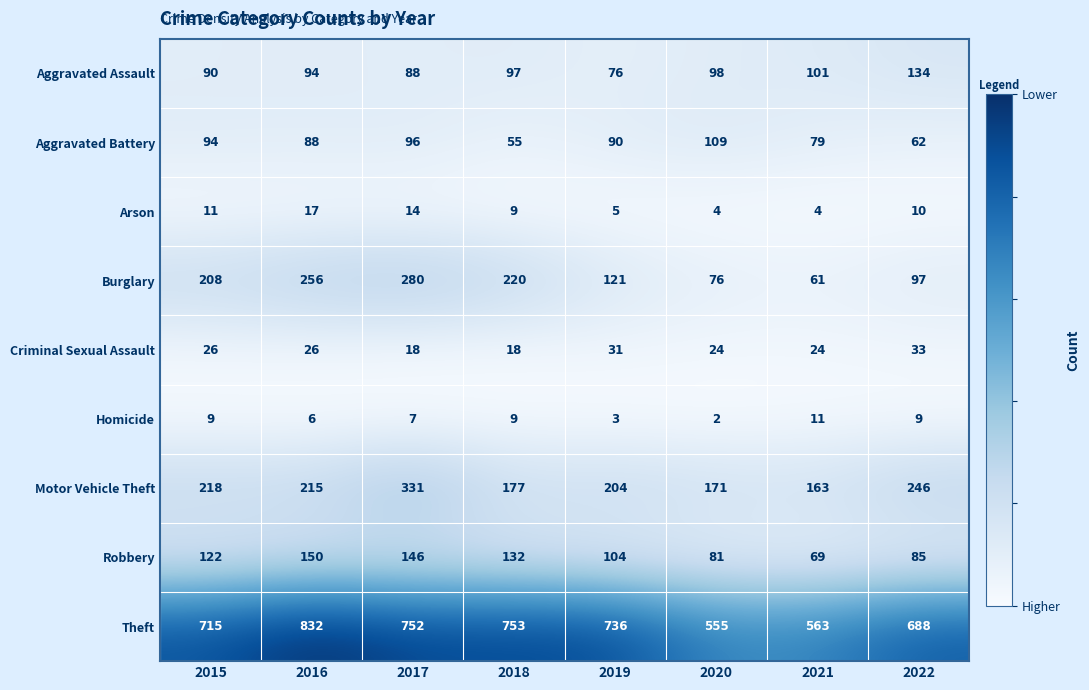

What is the total value across all series at 2016?

1684